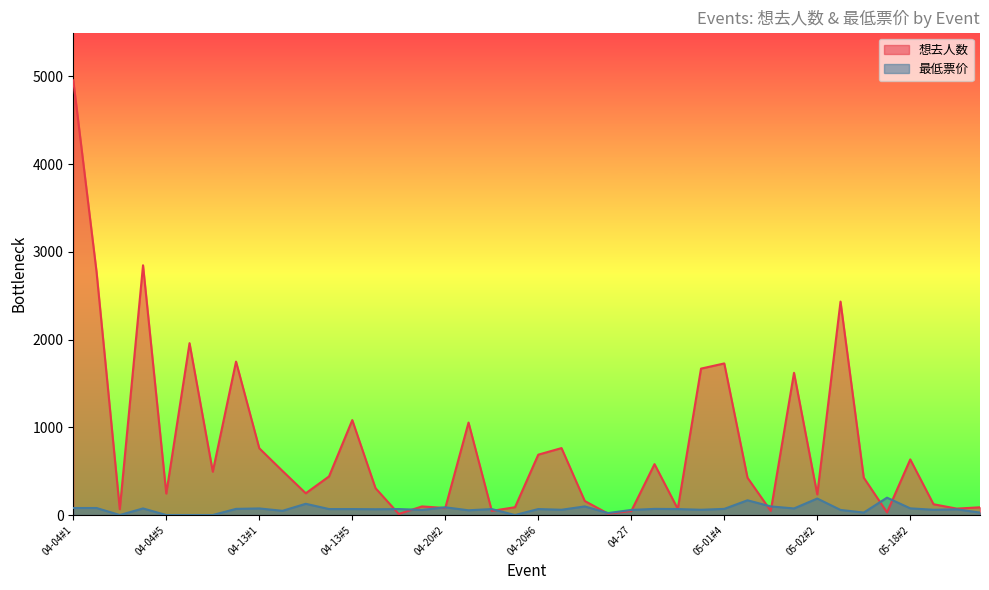

What is the label of the 21st point from the left?

04-20#6